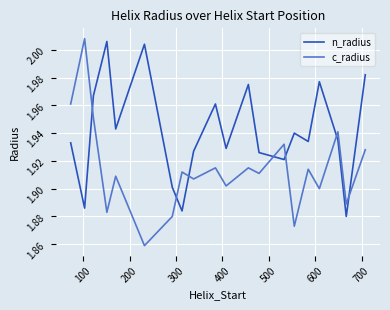

What is the difference between the second highest and second lowest values in the n_radius series?

0.1